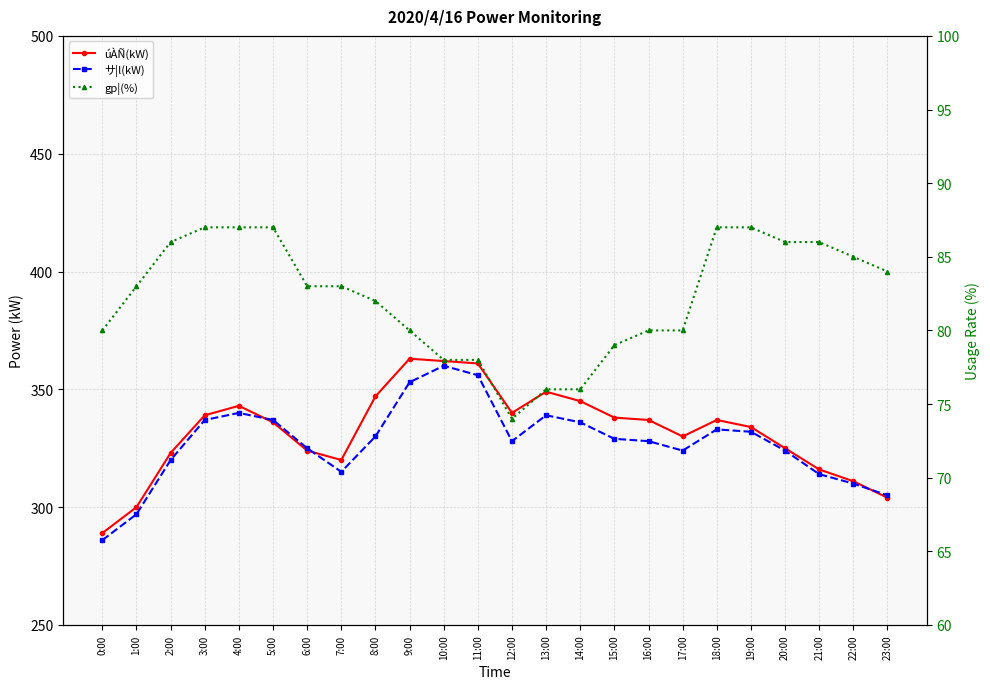

Read the サ|l(kW) value at 4:00, to the nearest 10.

340